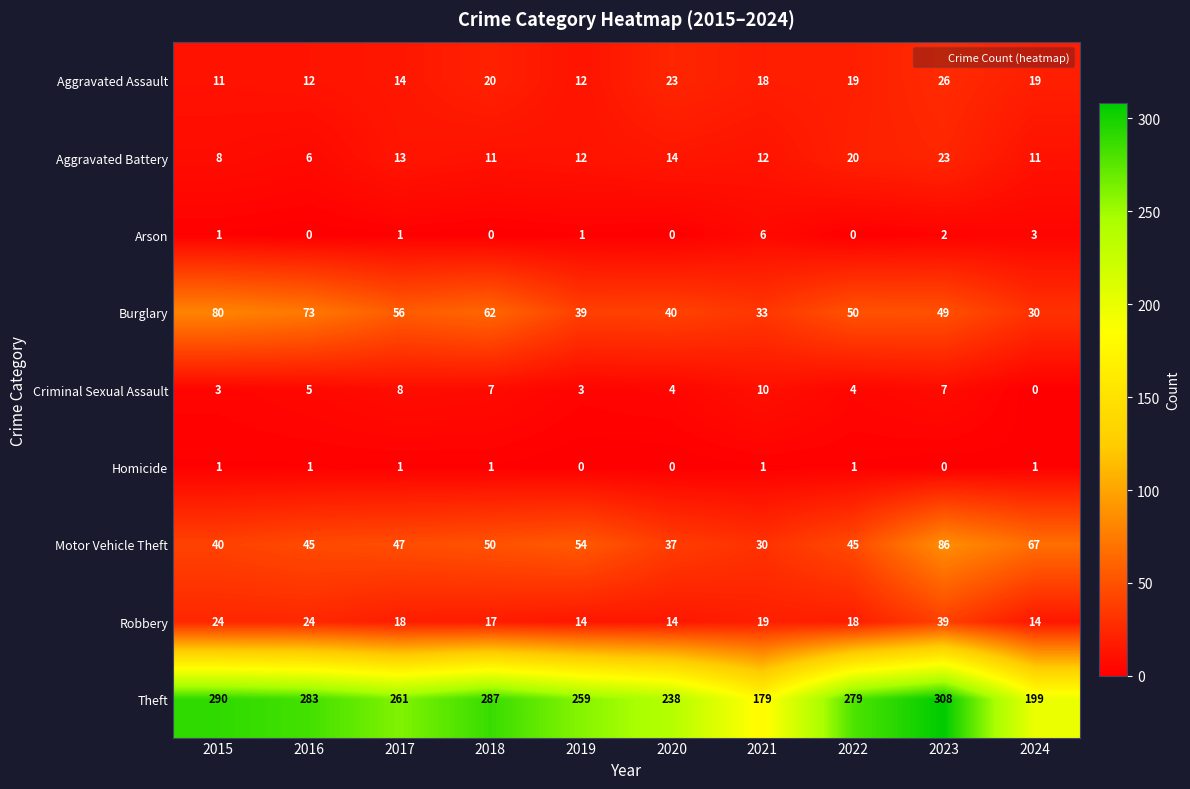

At how many categories does at least one series exceed 24?

10